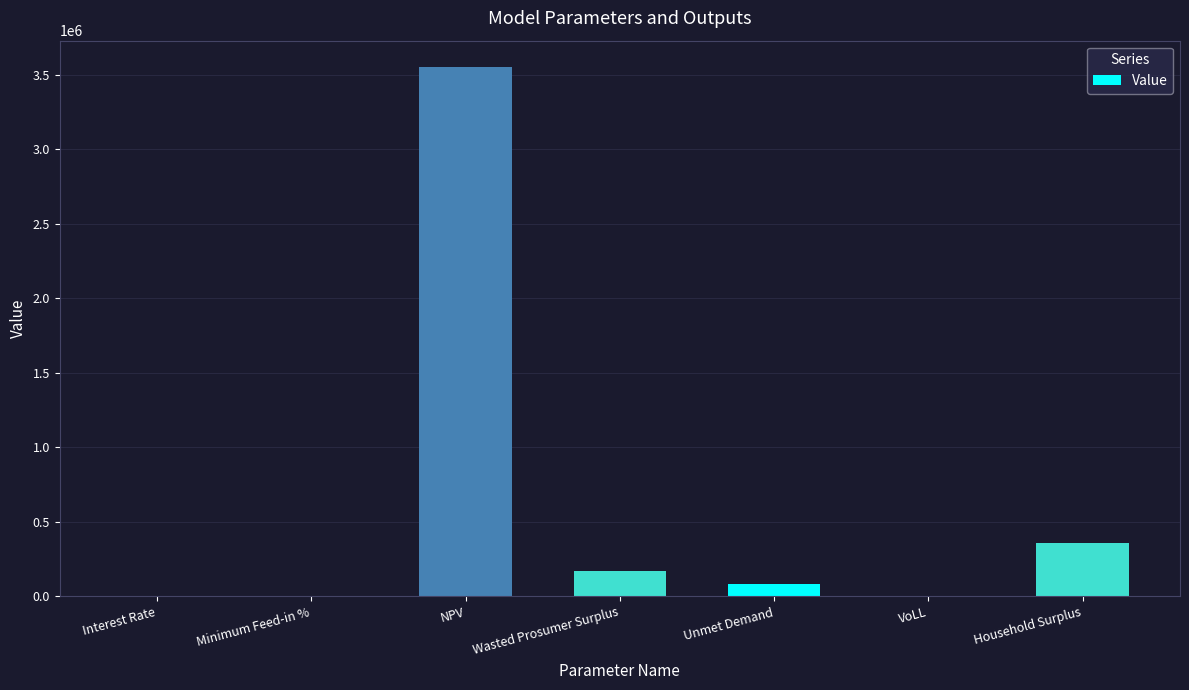

What is the change in value from Wasted Prosumer Surplus to Unmet Demand?

-90931.8